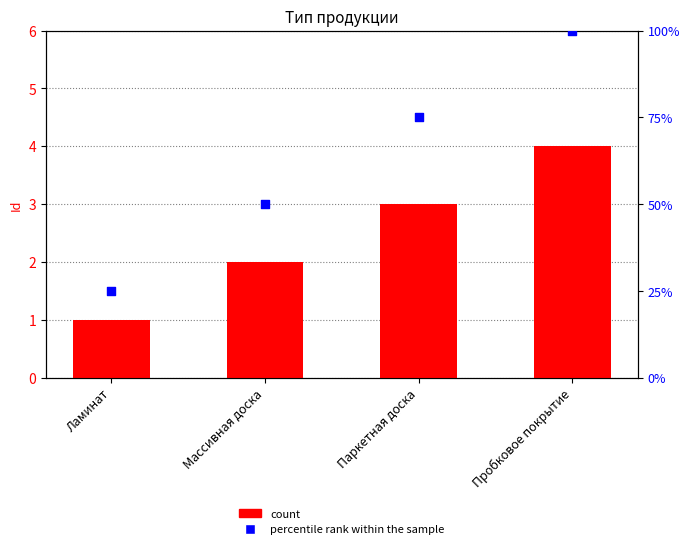

Which series contains the highest Y value?

percentile rank within the sample